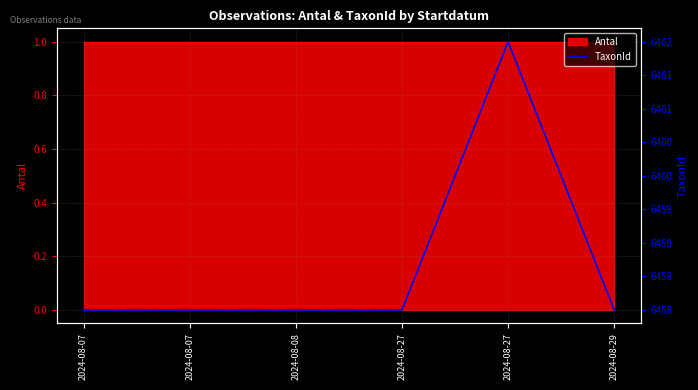

Rank the categories by value from highest to lowest.

2024-08-27, 2024-08-07, 2024-08-07, 2024-08-08, 2024-08-27, 2024-08-29